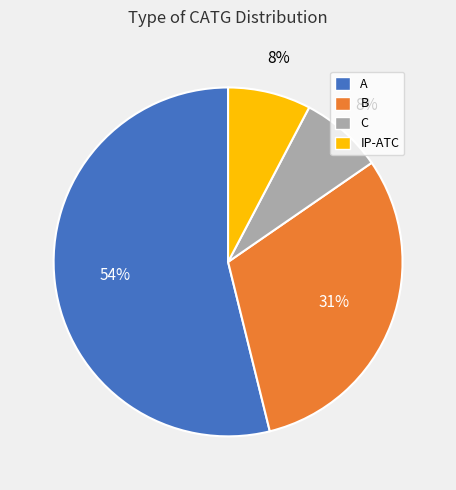

Is the sum of A and C greater than half?

Yes